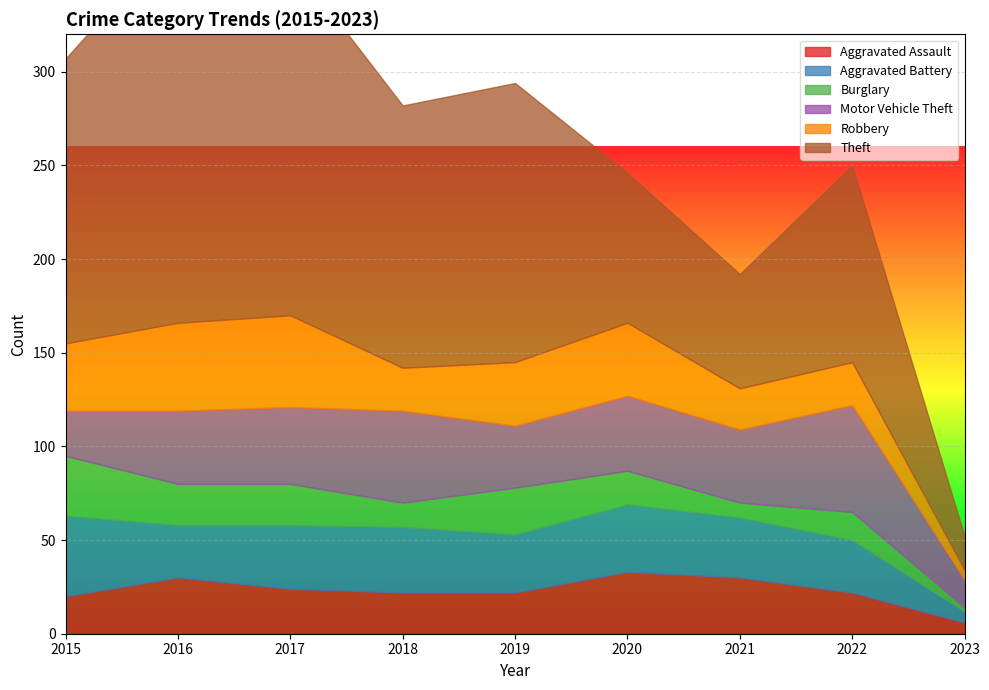

What is the difference between the Theft values at 2023 and 2020?

62